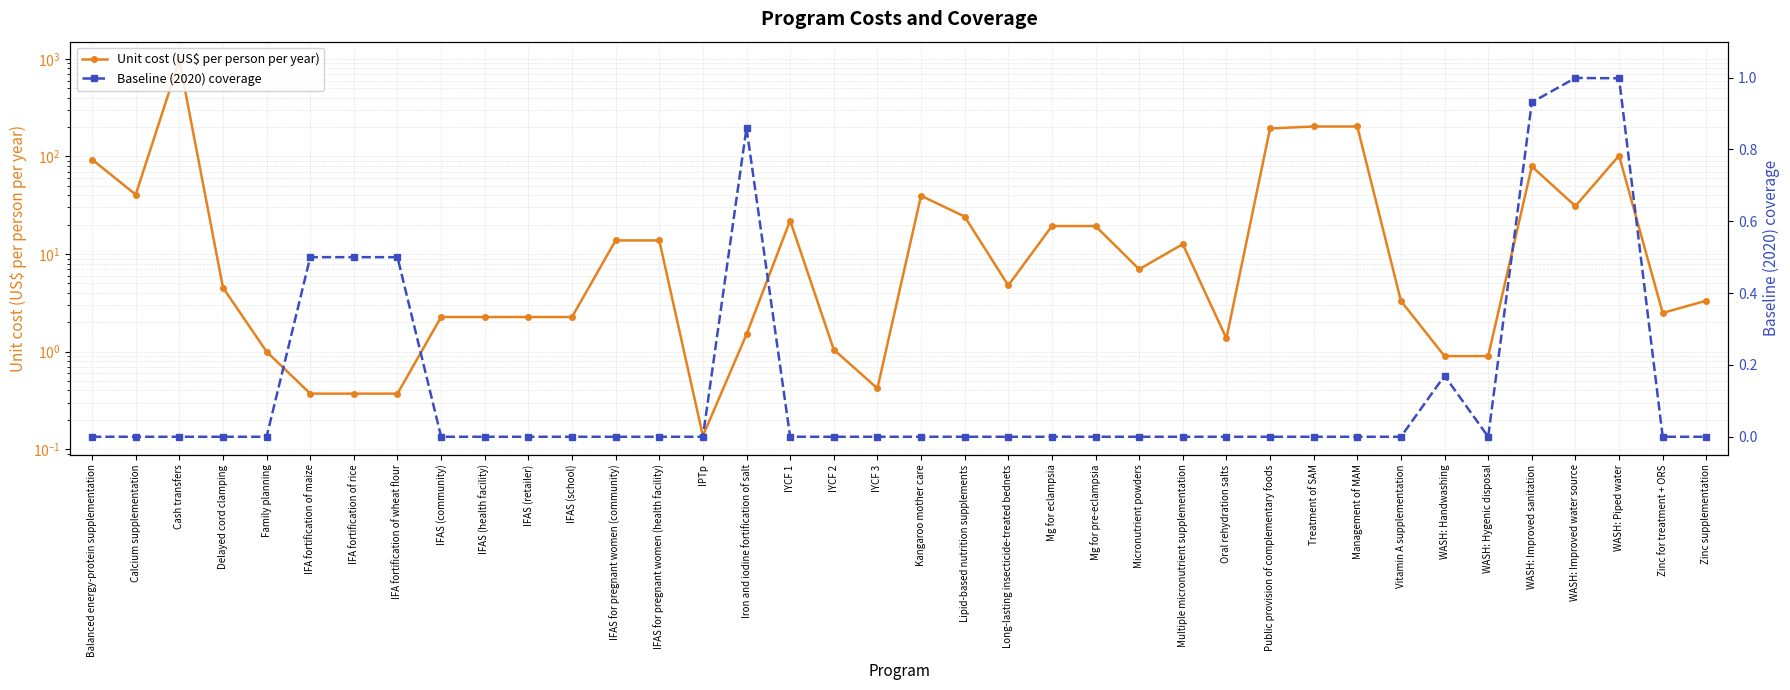

How many positive values does the Baseline (2020) coverage series have?

8